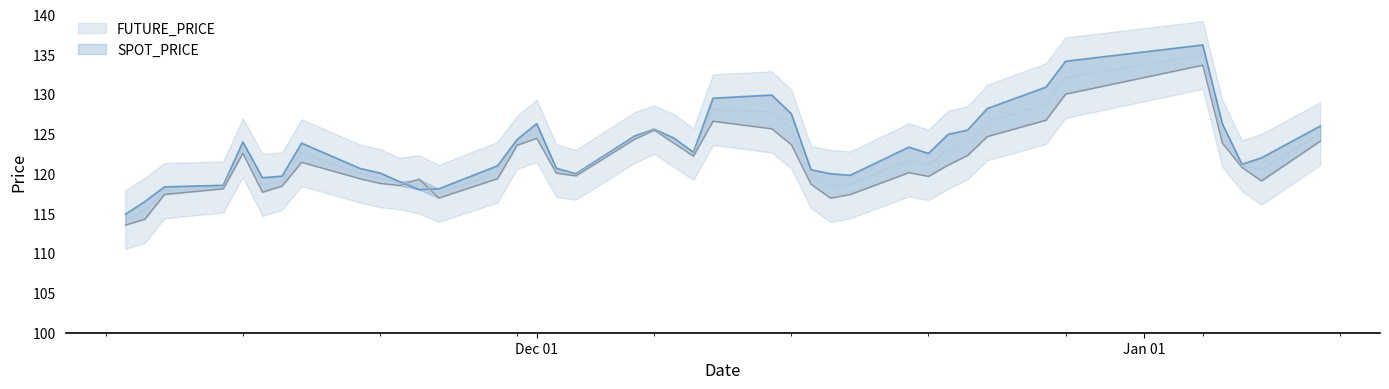

What is the difference between the maximum and second lowest values in the SPOT_PRICE series?

19.4